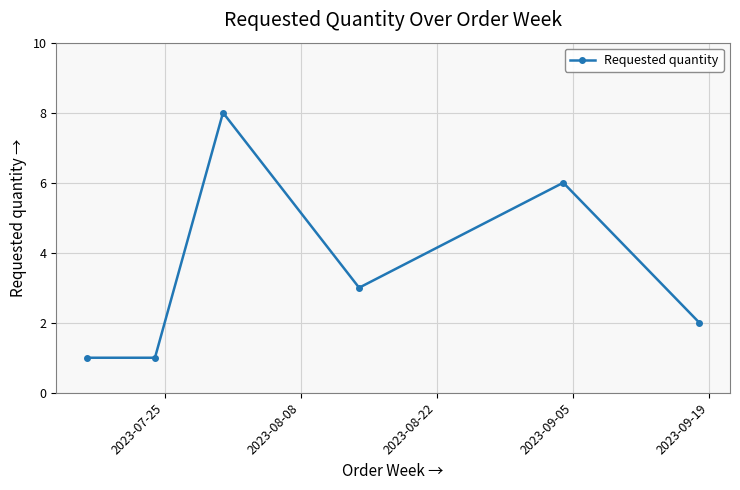

What is the average value?

4